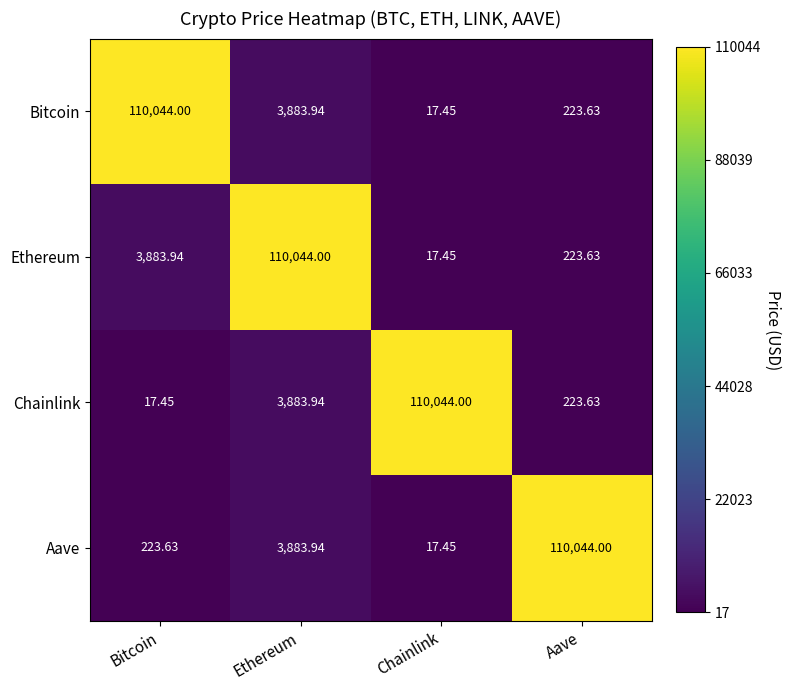

How many data points in Aave are less than 3883?

2